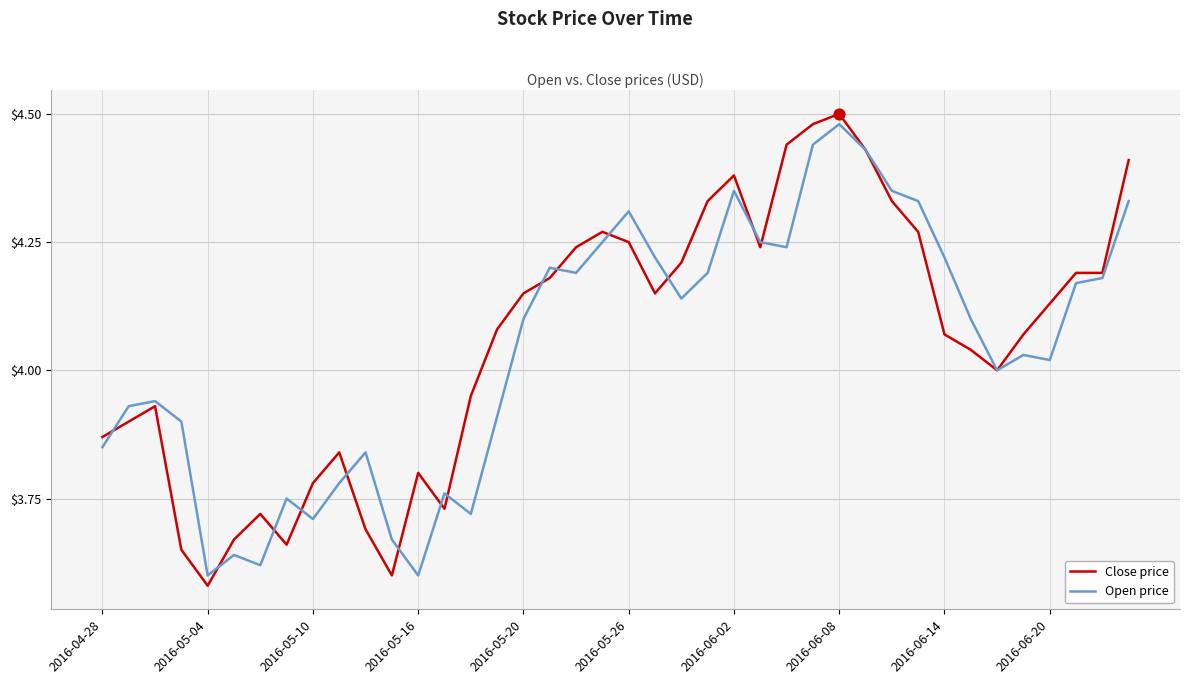

Which series has the widest spread of values?

Close price